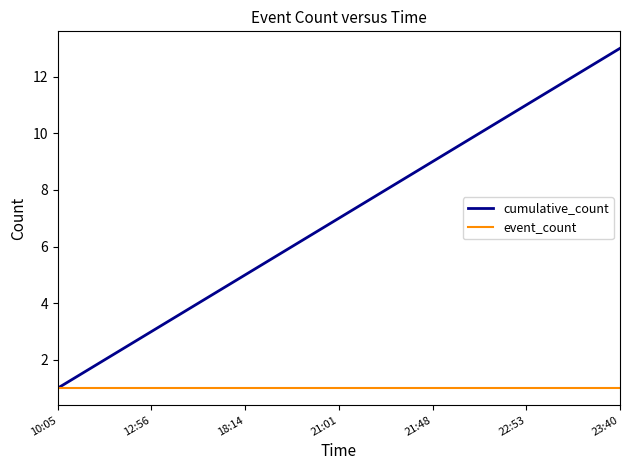

What is the average value of the cumulative_count series?

7